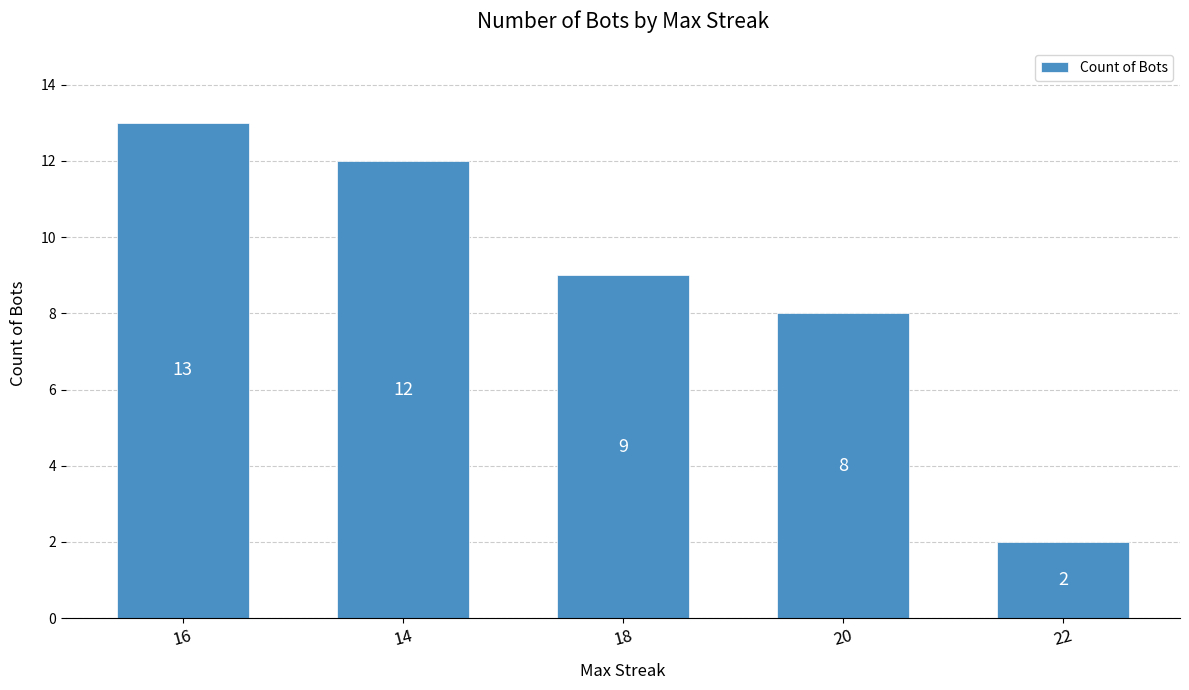

What is the maximum value shown in the chart?

13